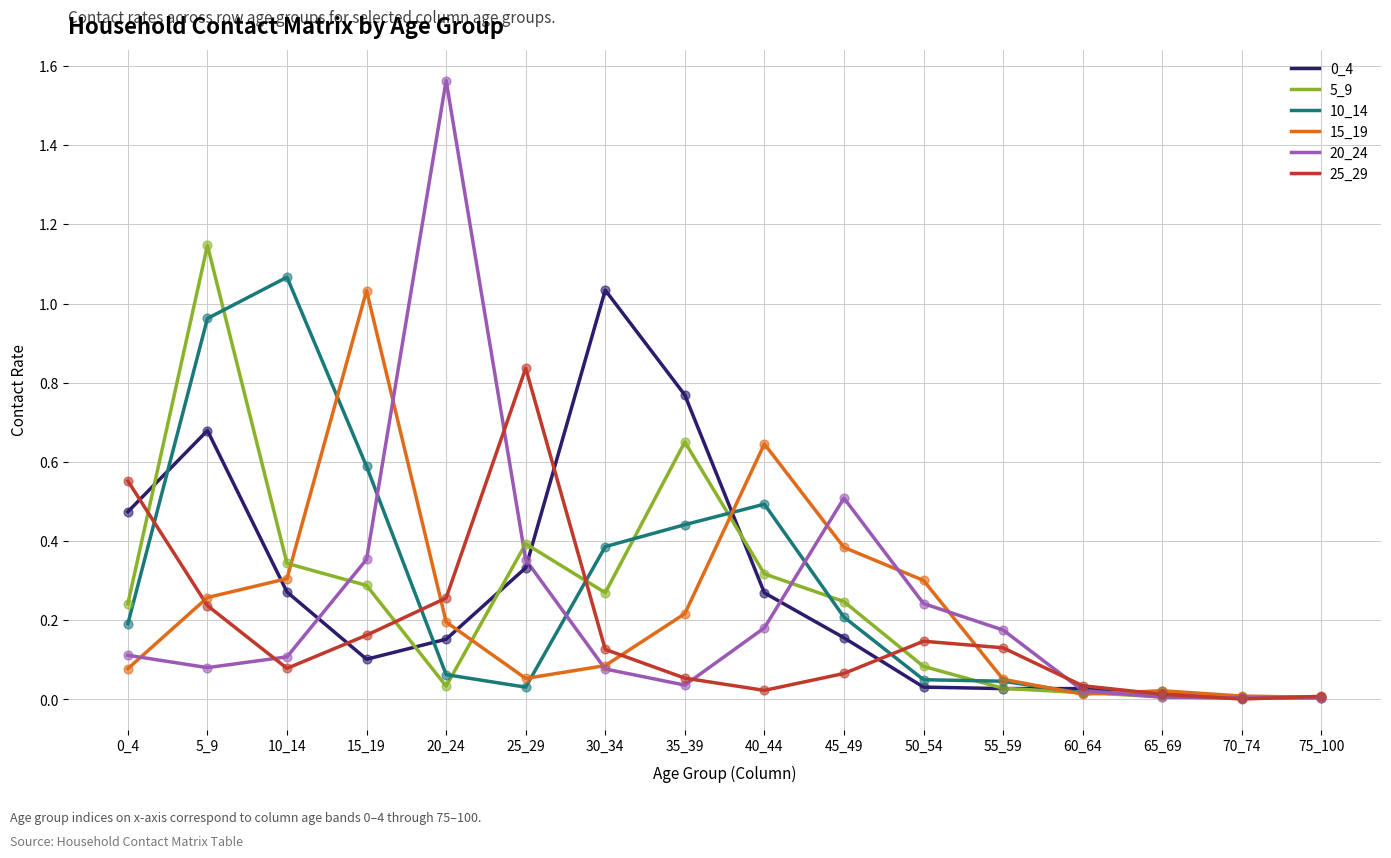

At how many categories does at least one series exceed 0?

16